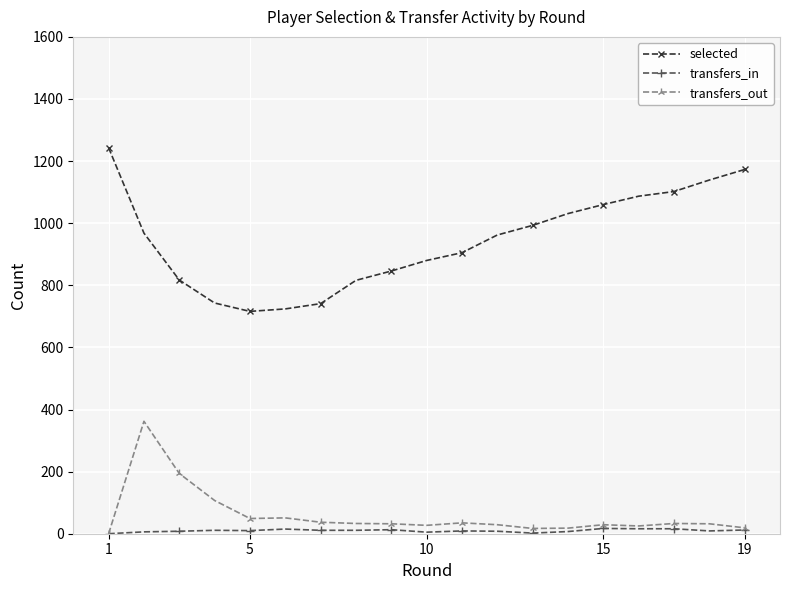

True or false: transfers_out and selected cross at least once.

False